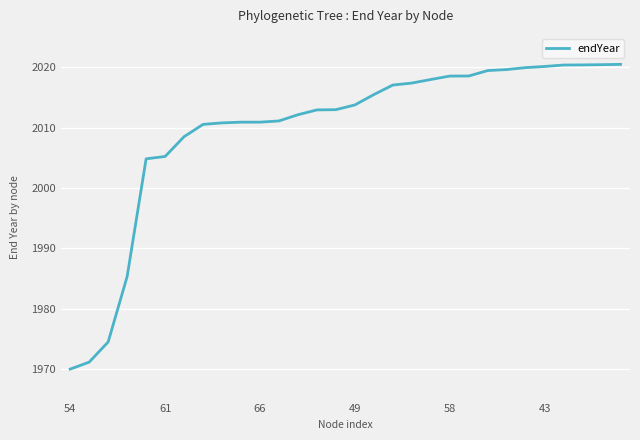

What is the maximum value shown in the chart?

2020.5